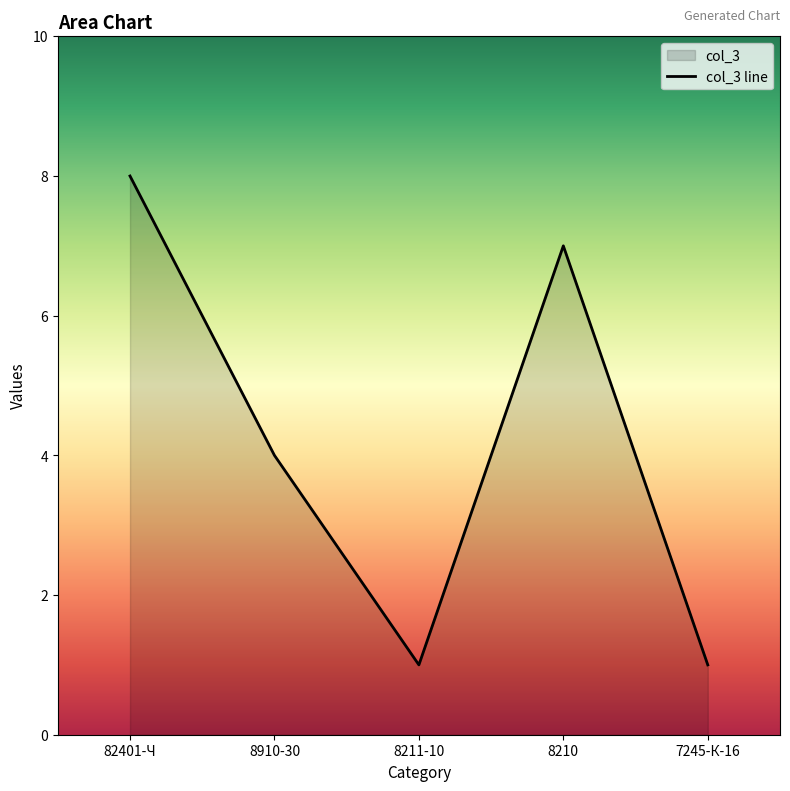

True or false: the data shows 1 at 7245-К-16.

True